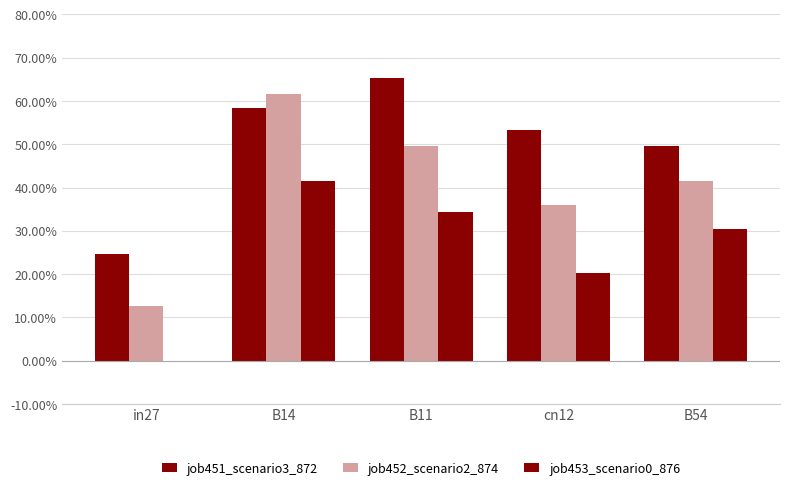

Reading right to left, list all the values displayed in this chart.

job451_scenario3_872: 0.5	0.5	0.7	0.6	0.2
job452_scenario2_874: 0.4	0.4	0.5	0.6	0.1
job453_scenario0_876: 0.3	0.2	0.3	0.4	0.0